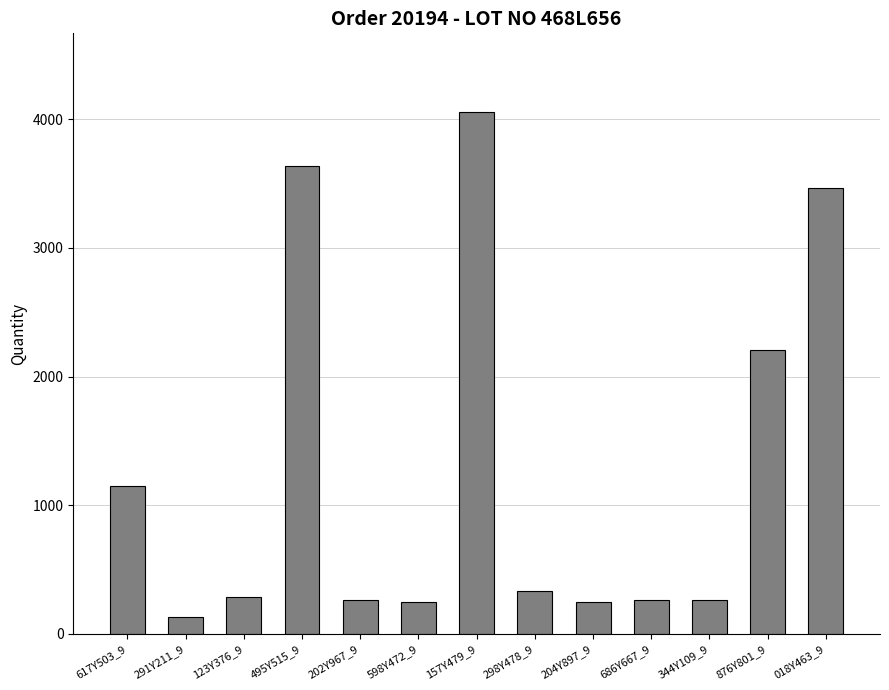

At which label is the value closest to 2095?

876Y801_9